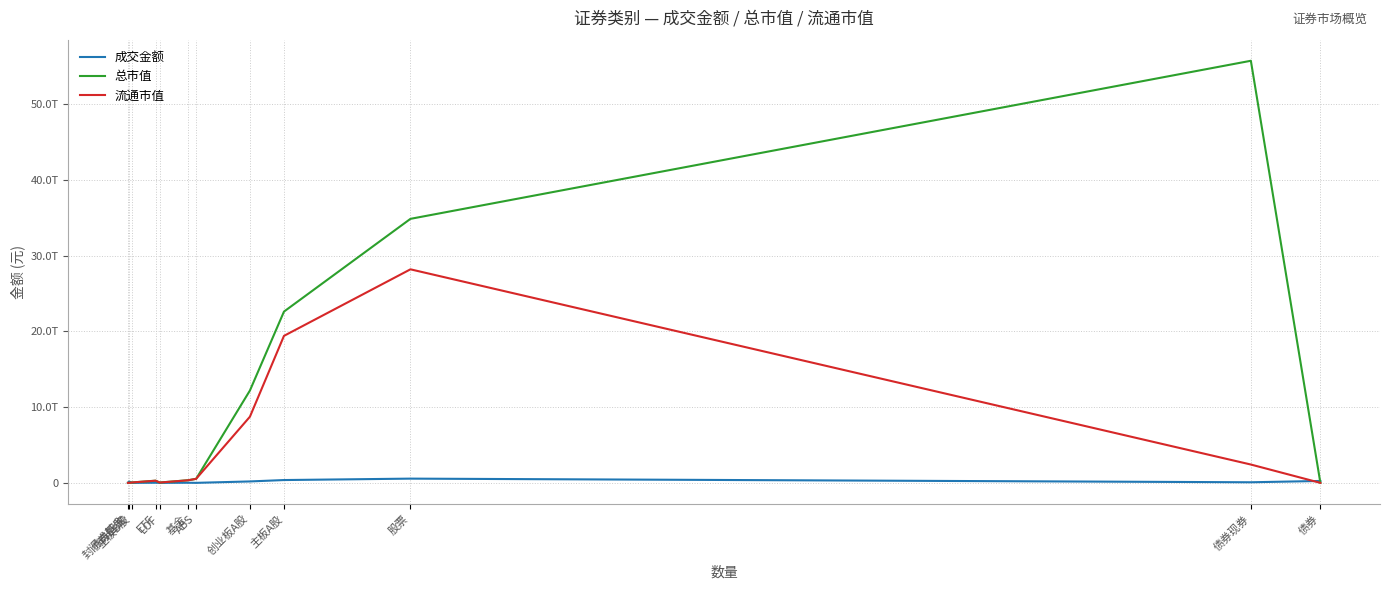

What is the total value across all series at 基金?

701973455070.1